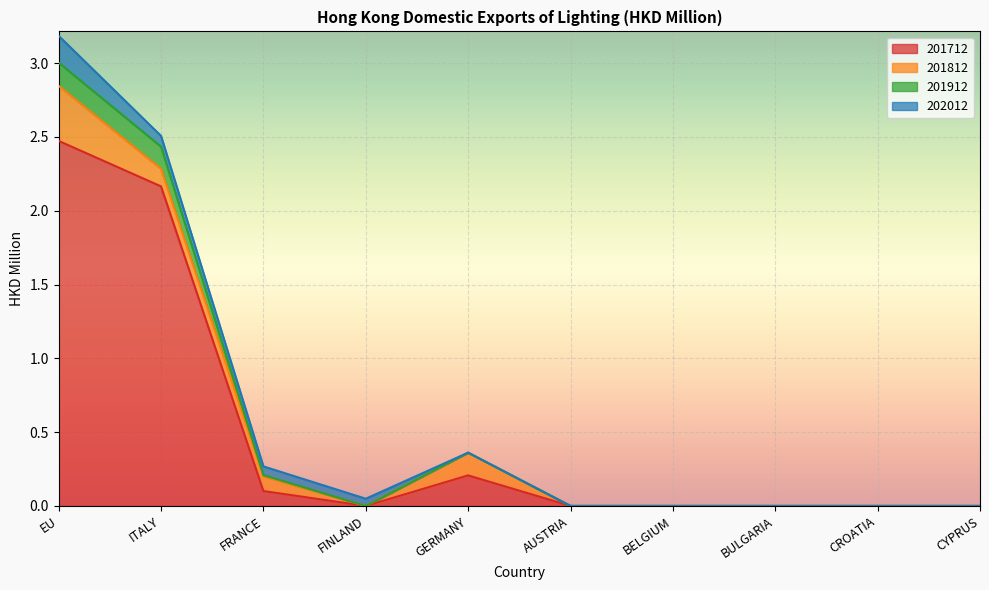

Is the value of 201712 at AUSTRIA greater than the value of 201912 at AUSTRIA?

No